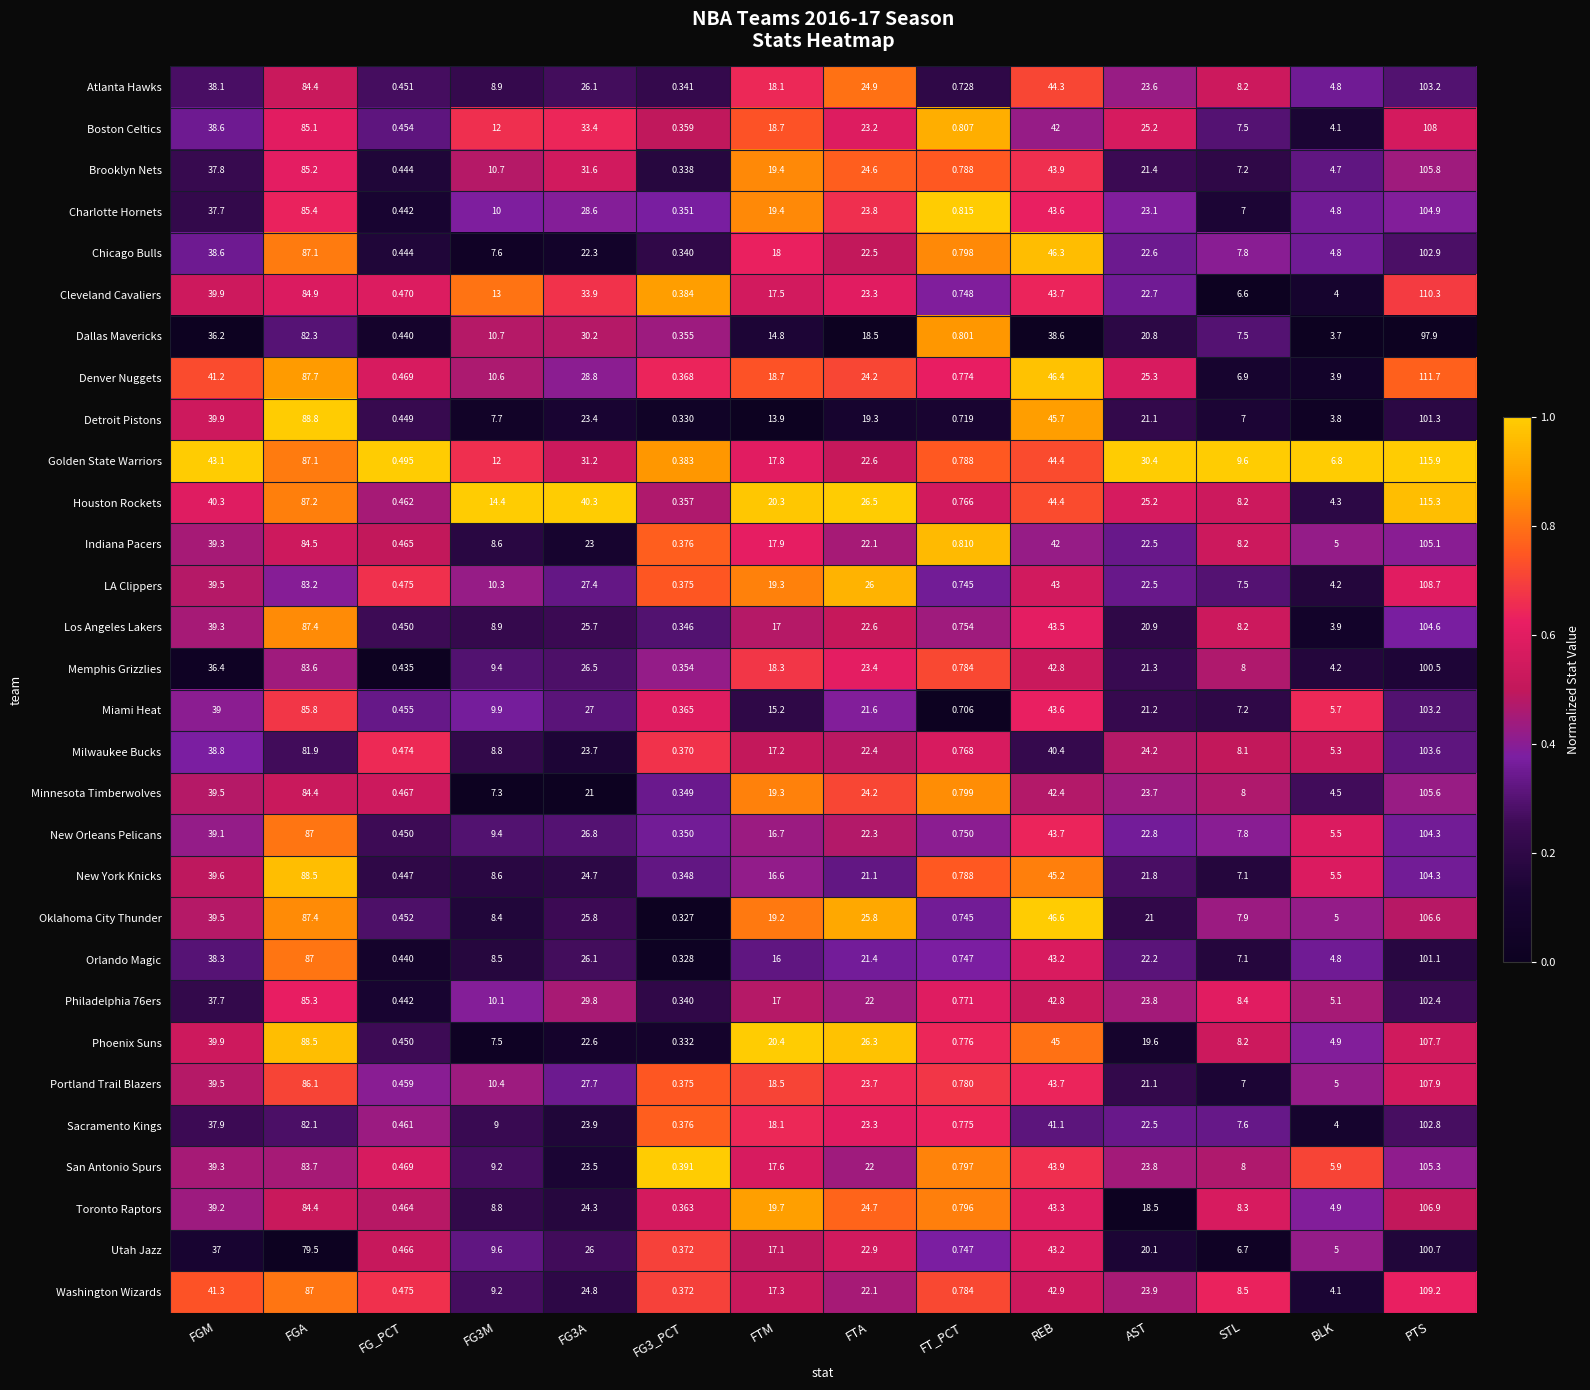

Where does the LA Clippers series first go above 22?

FGM